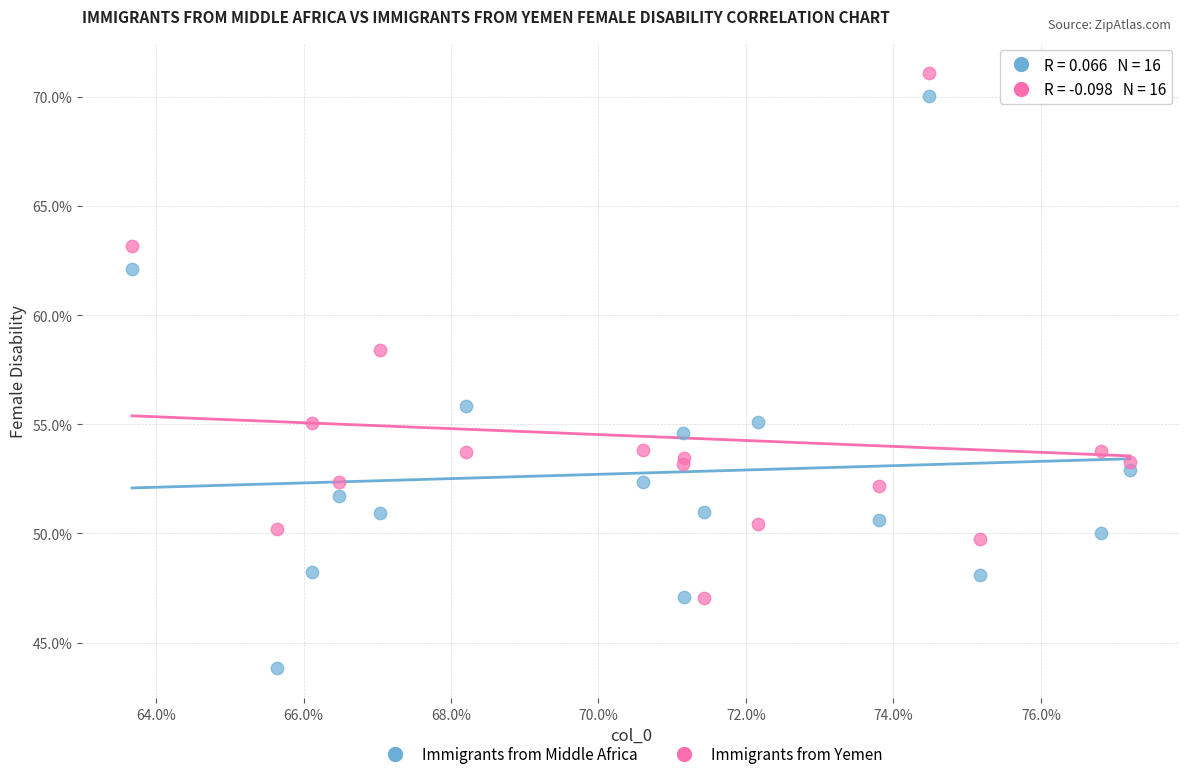

What are all the series names shown in the legend?

Immigrants from Middle Africa, Immigrants from Yemen